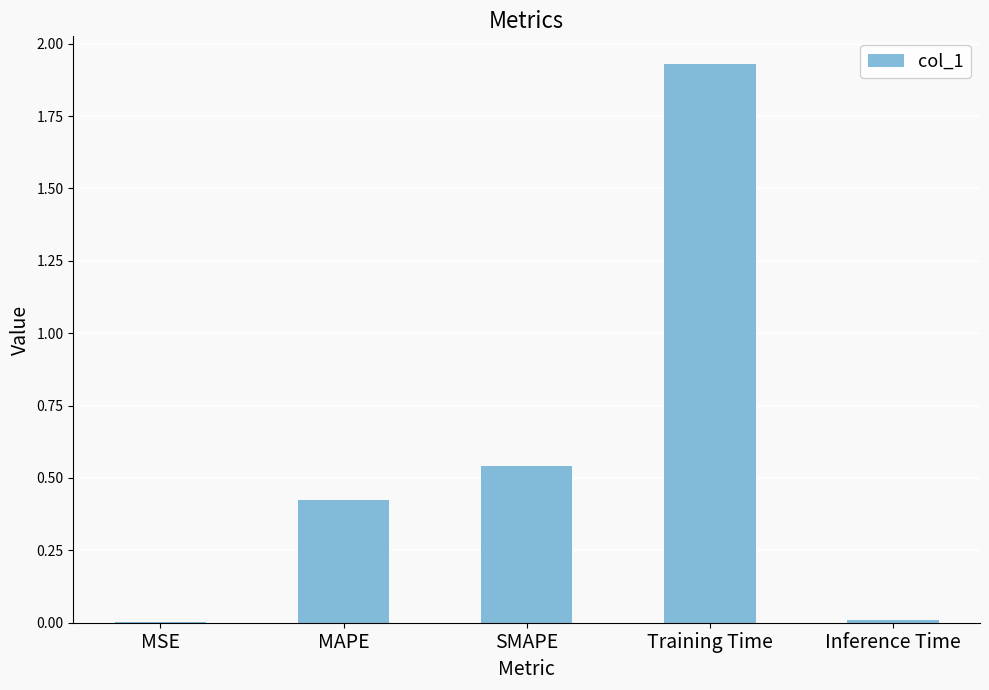

What is the sum of the values at Training Time and SMAPE?

2.5